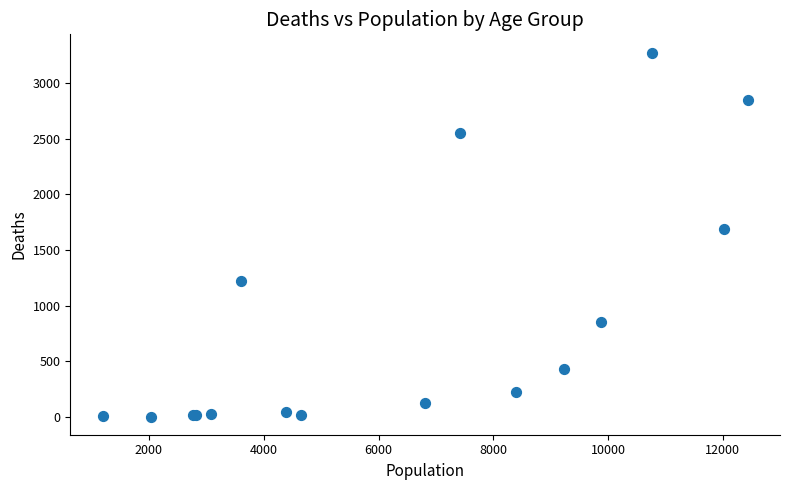

What Y value in the scatter plot is closest to 1638?

1690